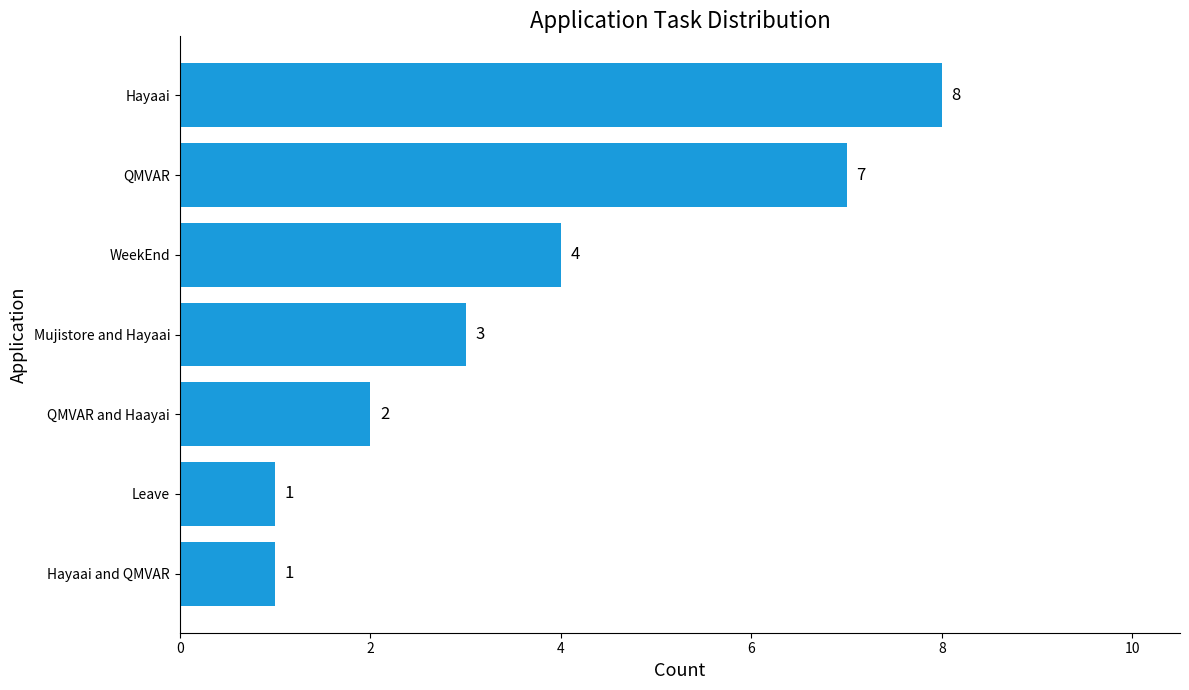

What is the minimum value shown in the chart?

1